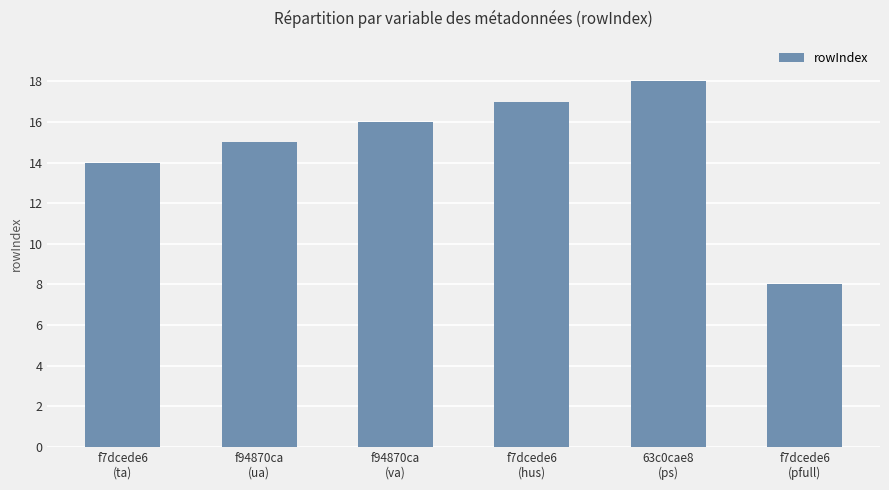

Rank the categories by value from highest to lowest.

63c0cae8
(ps), f7dcede6
(hus), f94870ca
(va), f94870ca
(ua), f7dcede6
(ta), f7dcede6
(pfull)